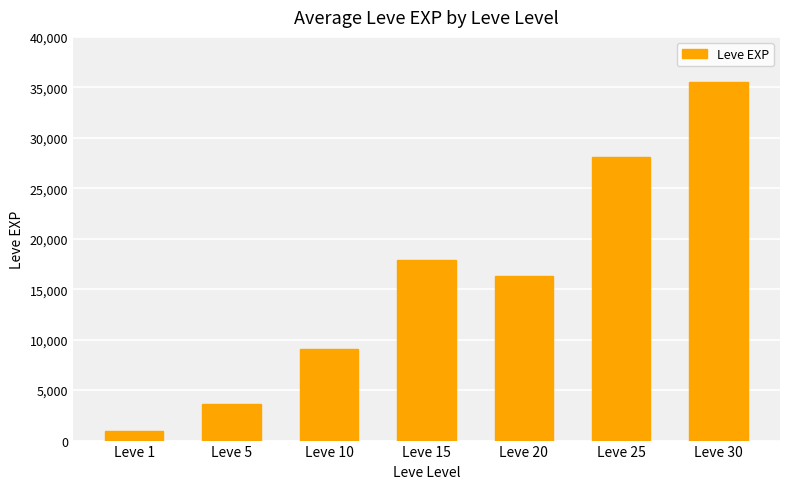

Between Leve 25 and Leve 5, which is larger?

Leve 25